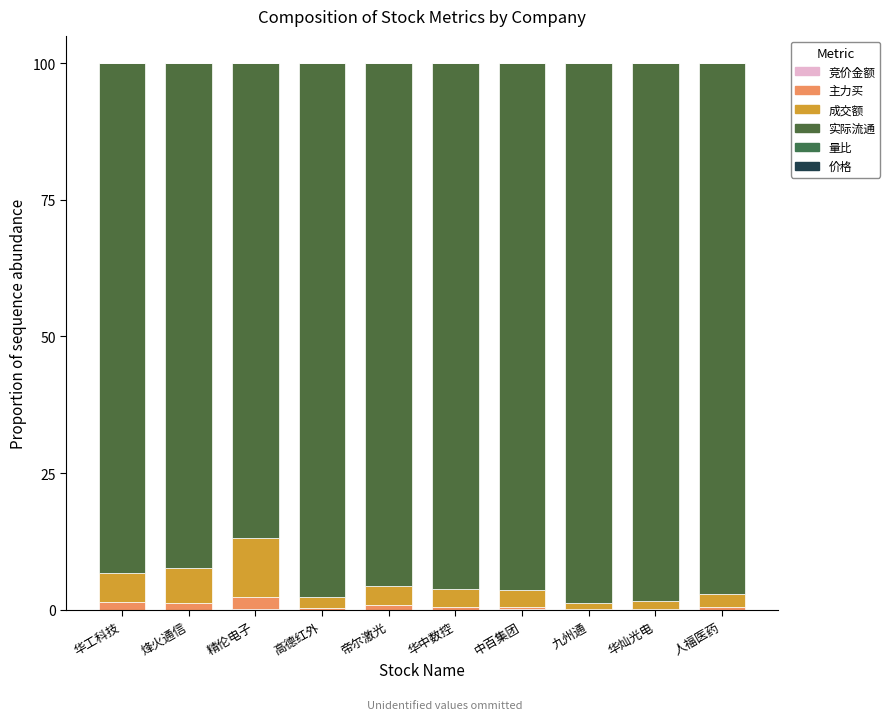

How many categories are shown in the chart?

10